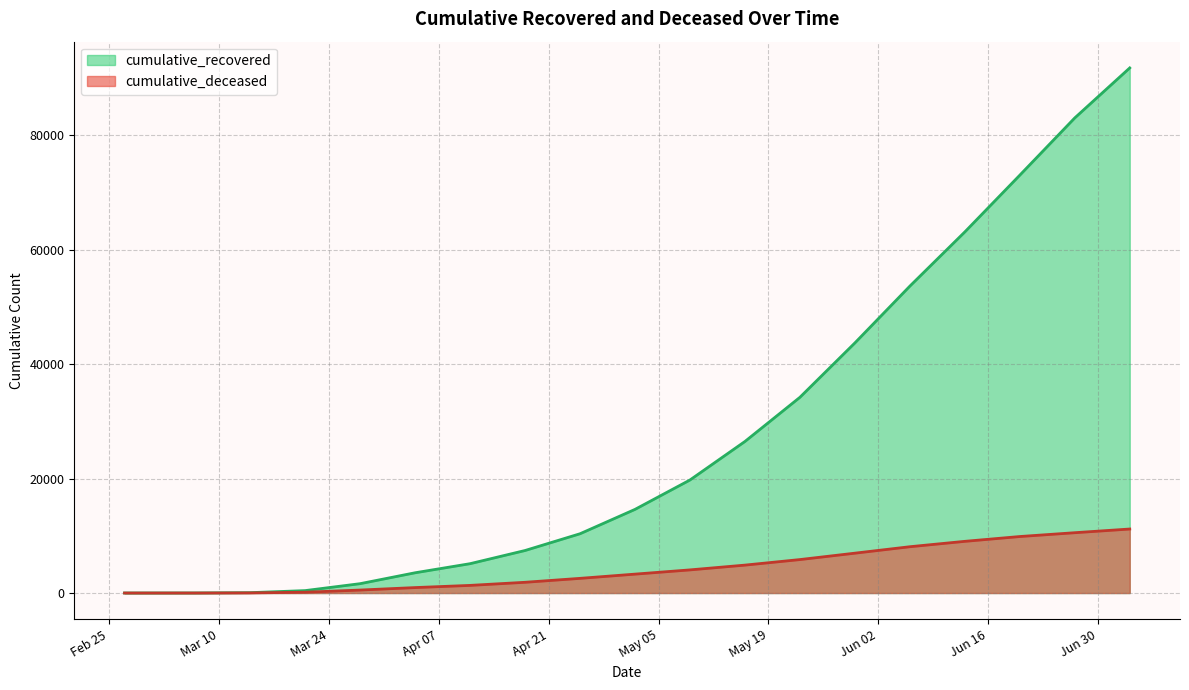

Where does the cumulative_deceased series first go above 3303?

2020-05-09